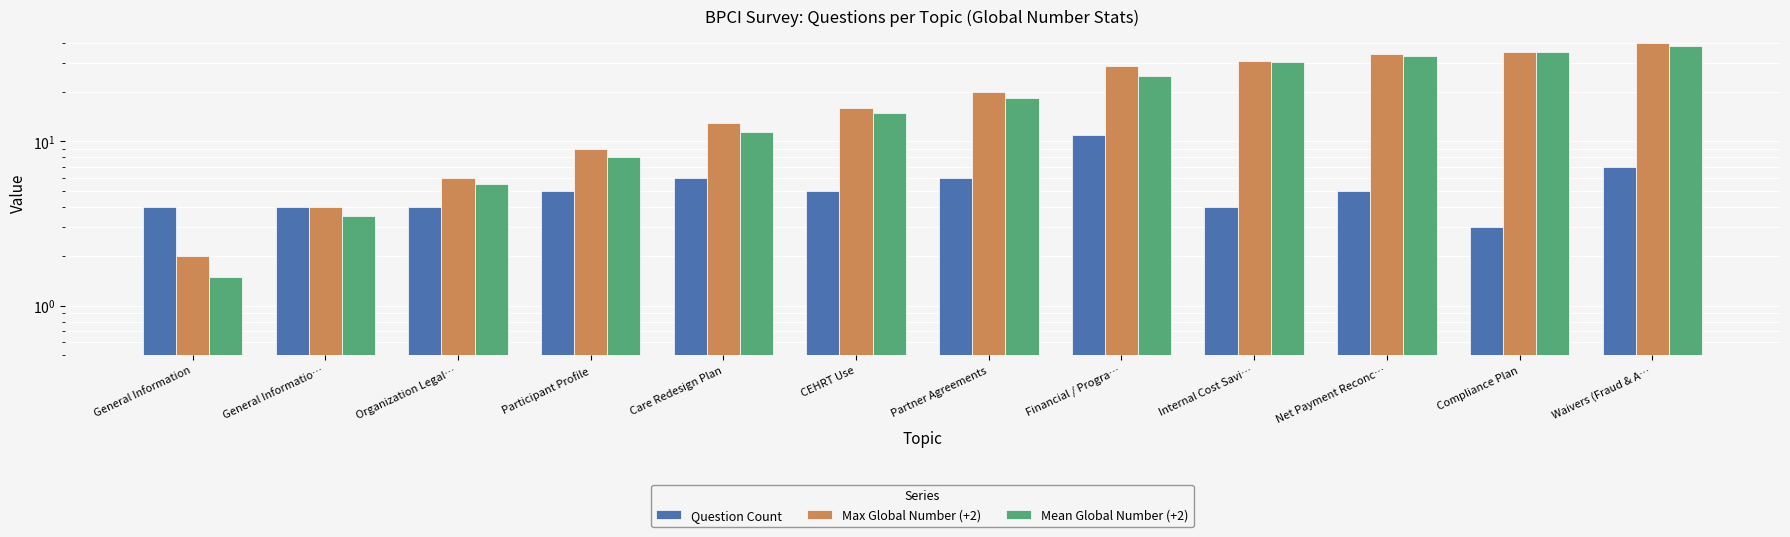

What are all the series names shown in the legend?

Question Count, Max Global Number (+2), Mean Global Number (+2)